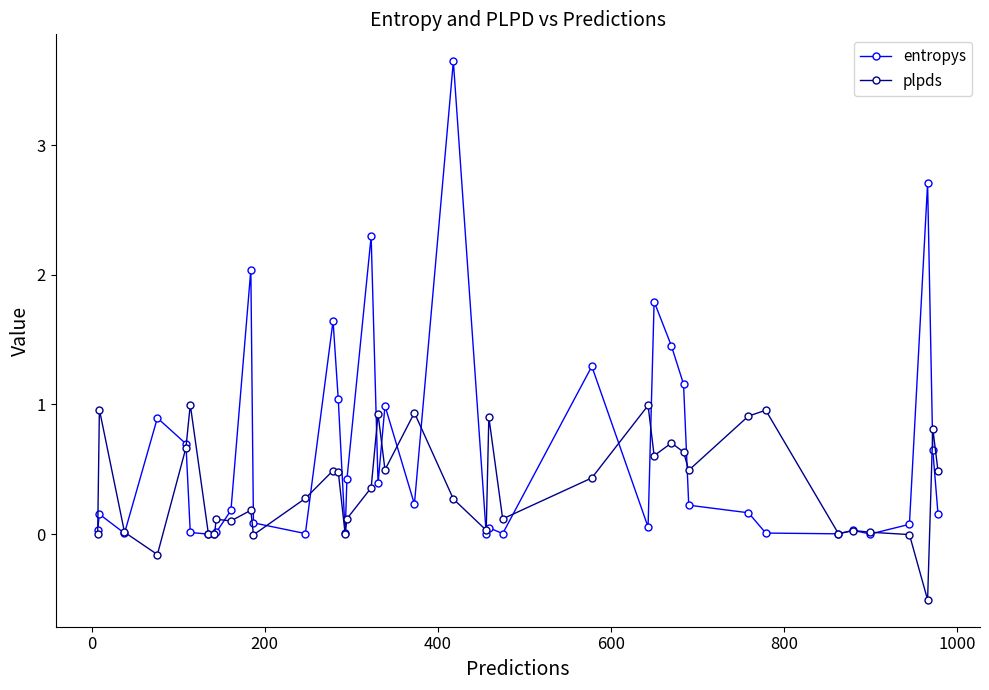

Which series has the widest spread of values?

entropys